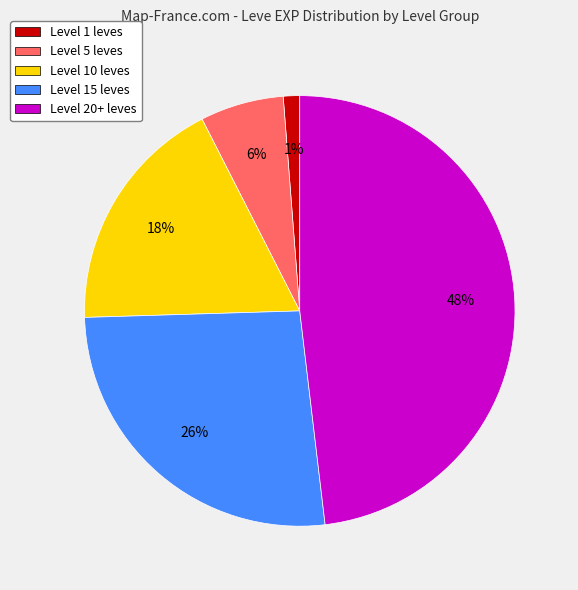

To the nearest percent, what is the average slice percentage?

20%